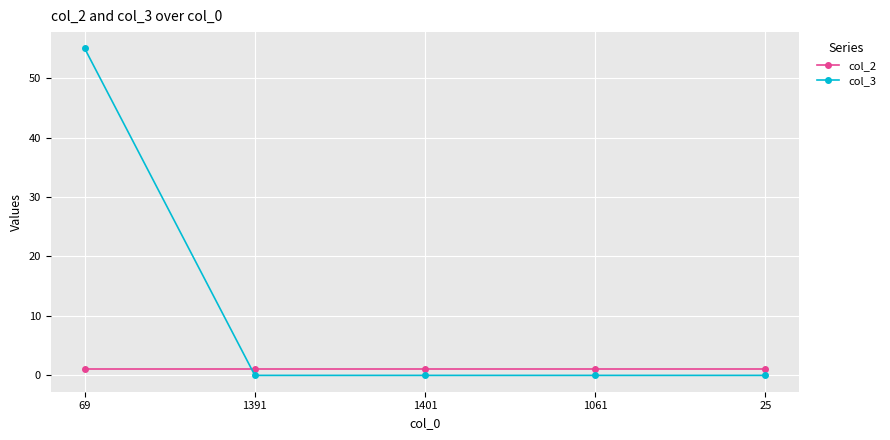

True or false: col_3 has more than 2 points higher than both neighbors.

False